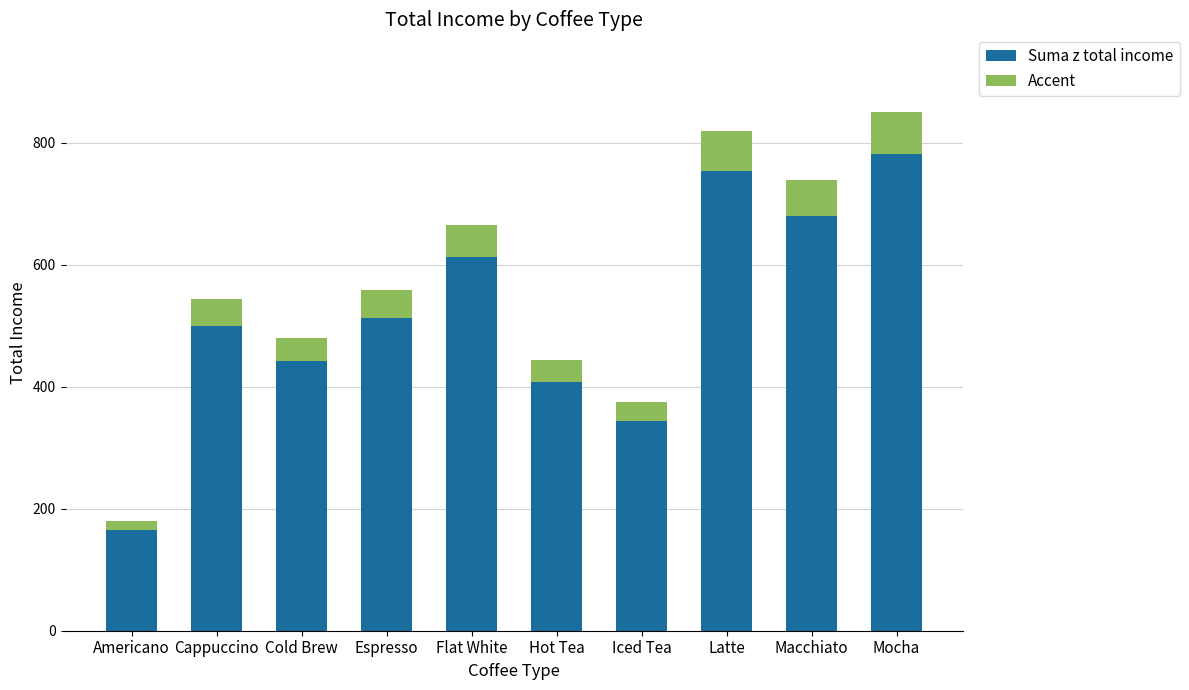

The value of Suma z total income at Macchiato is 304.1. True or false?

False